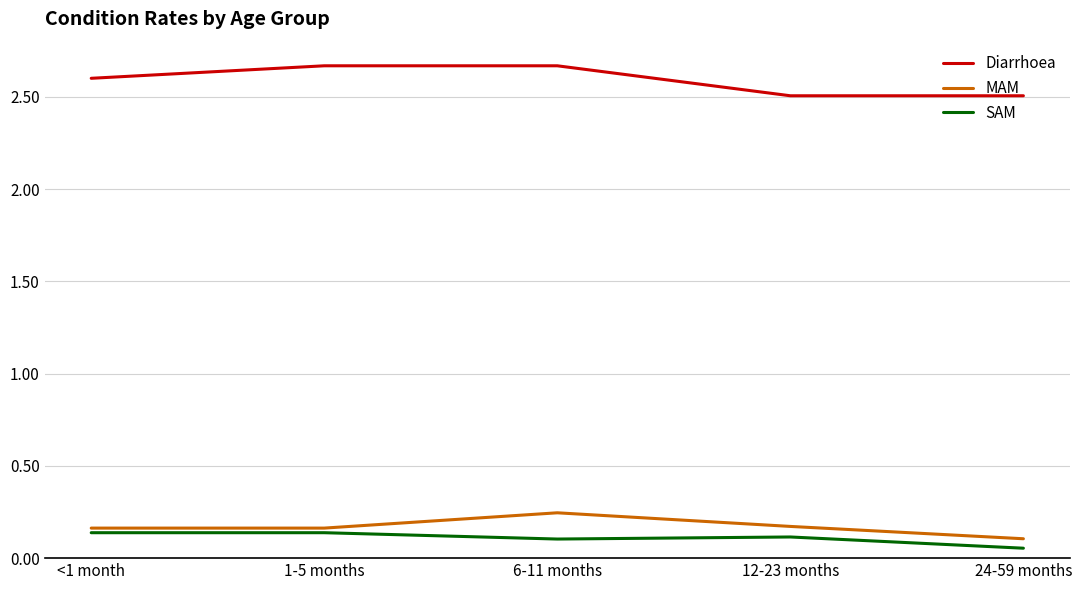

Which category has the highest value in the MAM series?

6-11 months